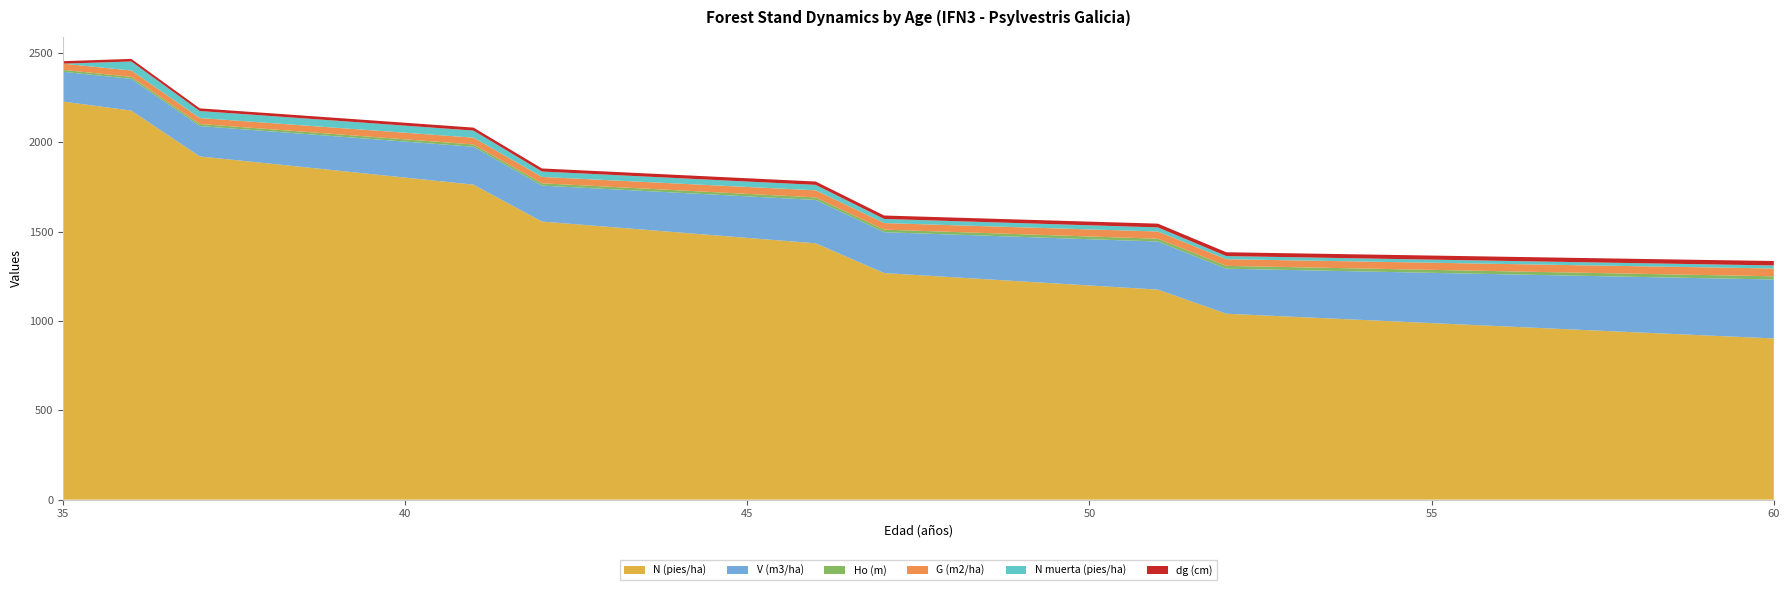

Reading left to right, transcribe all the data shown in this chart.

N (pies/ha): 2228.2	2177.6	1921.0	1881.7	1842.2	1802.6	1762.9	1556.4	1526.0	1495.5	1465.1	1434.7	1268.1	1245.0	1221.8	1198.7	1175.7	1040.6	1023.1	1005.6	988.1	970.7	953.4	936.2	919.2	902.2
V (m3/ha): 166.7	177.4	170.0	180.5	191.0	201.6	212.2	201.3	211.7	222.0	232.4	242.8	228.7	238.8	248.9	259.0	269.1	252.0	261.8	271.6	281.4	291.1	300.9	310.6	320.3	329.9
Ho (m): 10.9	11.2	11.5	11.8	12.1	12.4	12.7	13.0	13.3	13.6	13.9	14.2	14.4	14.7	15.0	15.3	15.6	15.8	16.1	16.4	16.6	16.9	17.1	17.4	17.6	17.9
G (m2/ha): 34.4	35.7	33.4	34.7	35.9	37.0	38.2	35.5	36.6	37.6	38.7	39.7	36.7	37.7	38.7	39.6	40.5	37.3	38.2	39.1	39.9	40.8	41.6	42.4	43.1	43.9
N muerta (pies/ha): 0.0	50.6	39.2	39.5	39.6	39.7	39.7	30.4	30.5	30.4	30.4	30.4	23.2	23.1	23.1	23.0	23.0	17.5	17.5	17.5	17.4	17.3	17.2	17.1	16.9	16.9
dg (cm): 14.0	14.4	14.9	15.3	15.8	16.2	16.6	17.0	17.5	17.9	18.3	18.8	19.2	19.6	20.1	20.5	20.9	21.4	21.8	22.2	22.7	23.1	23.6	24.0	24.4	24.9